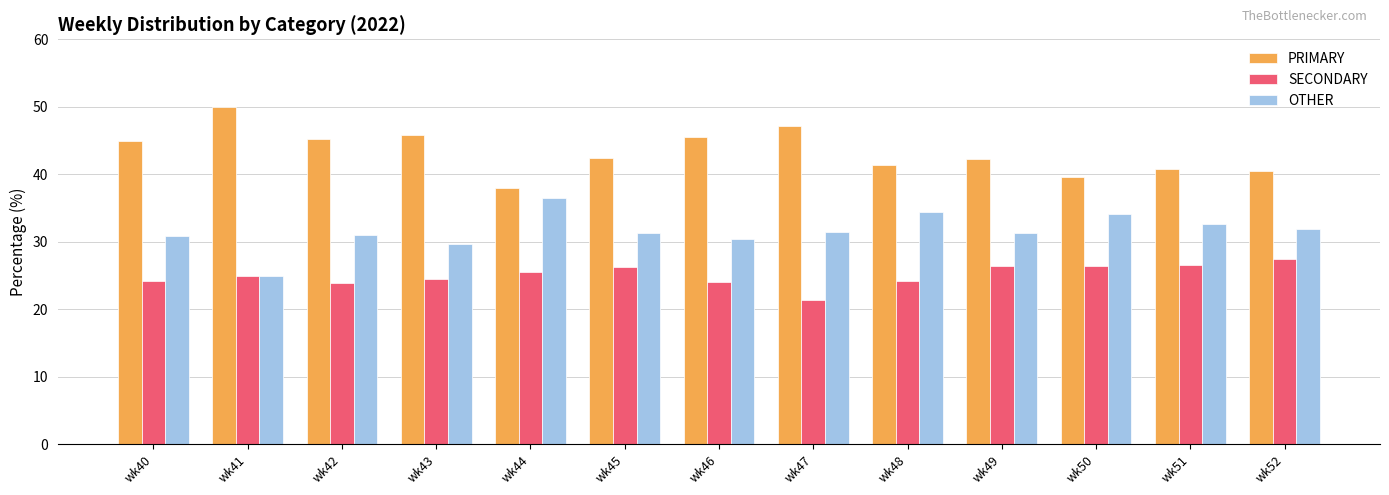

How many categories are shown in the chart?

13